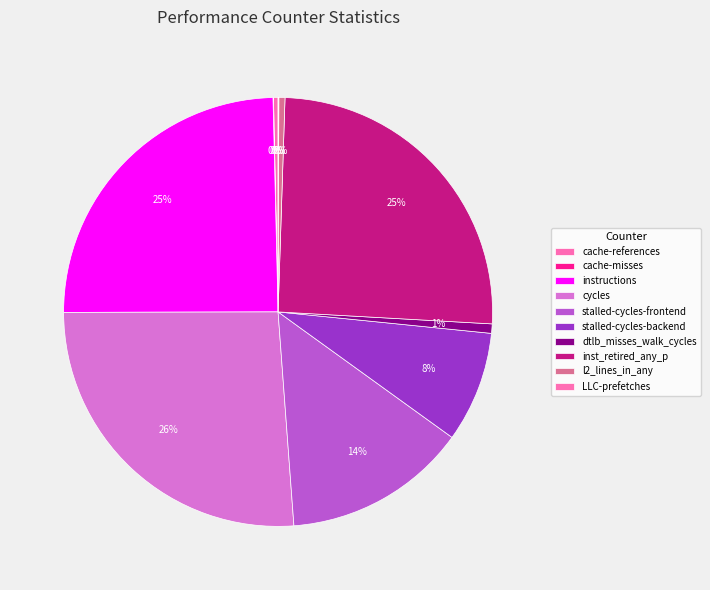

Which slice is the smallest?

cache-misses